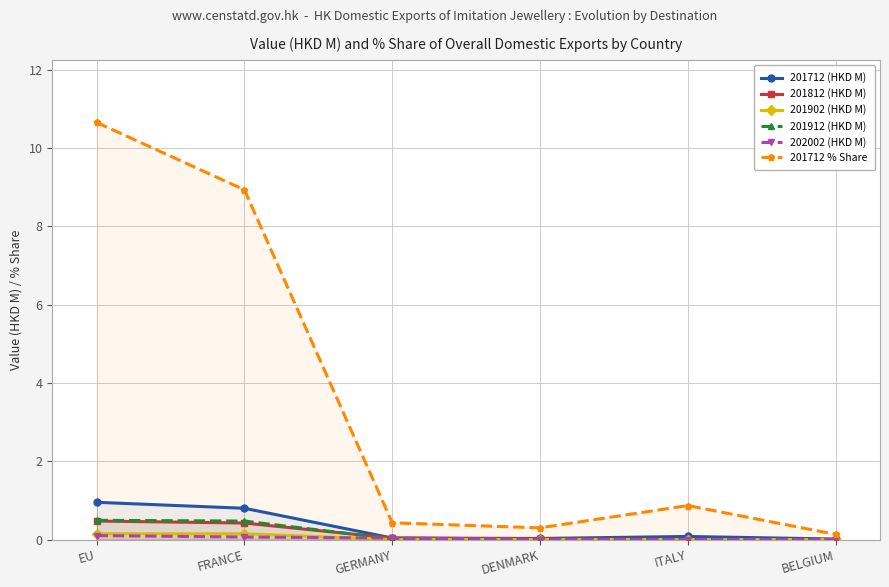

How many lines are shown in the chart?

6